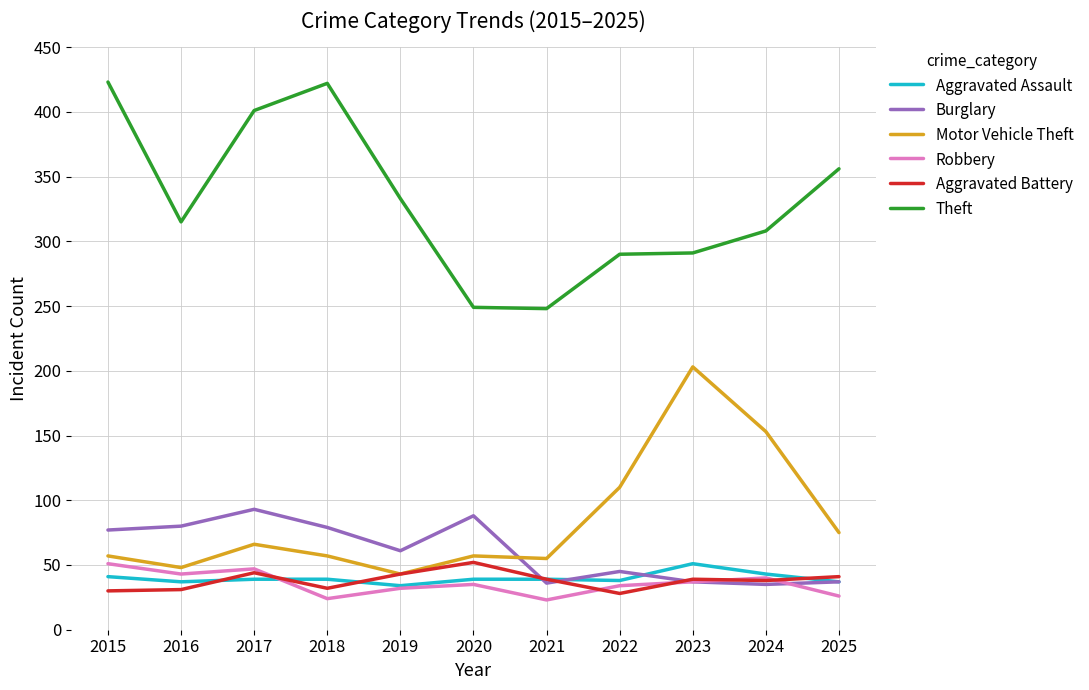

What is the difference between the maximum and minimum values in the Aggravated Assault series?

17